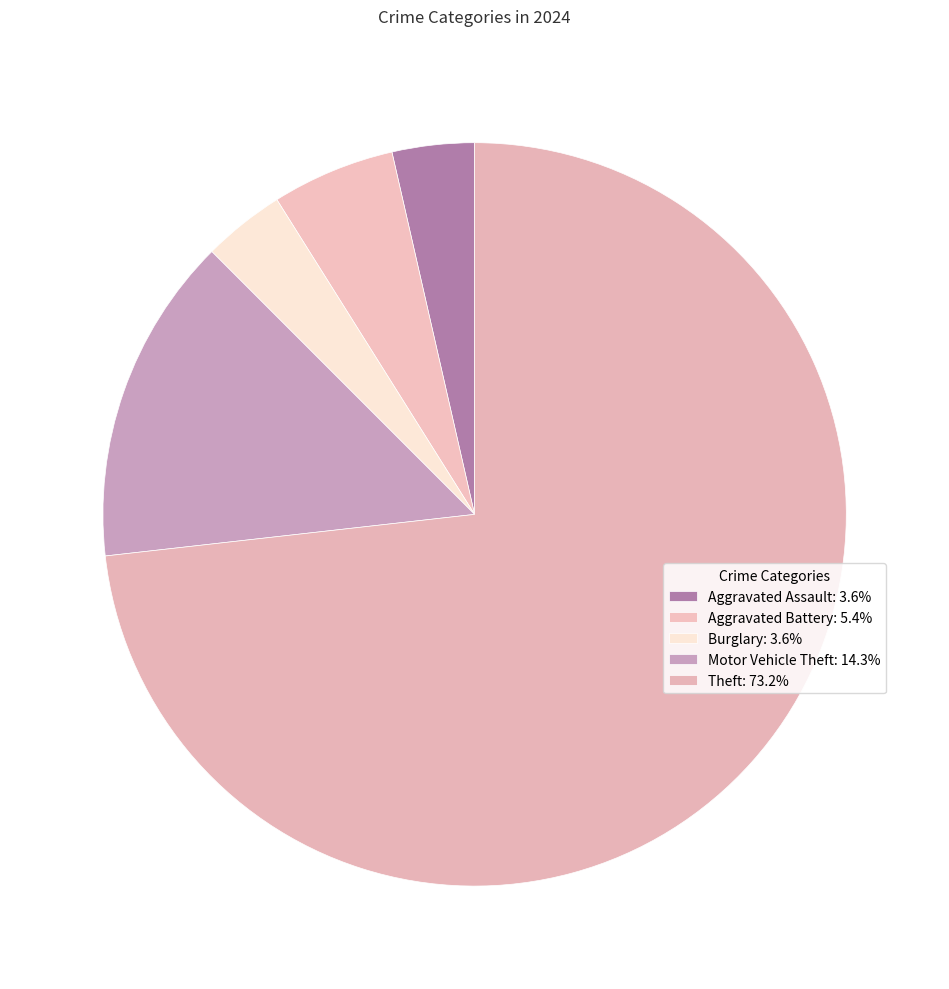

Count the number of slices in the pie.

5